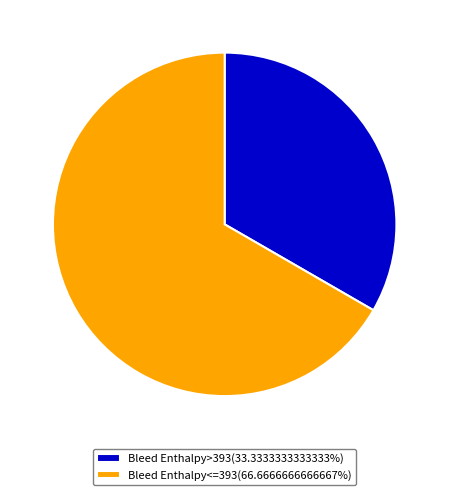

Combined, do Bleed Enthalpy<=393(66.6666666666667%) and Bleed Enthalpy>393(33.3333333333333%) account for over 50%?

Yes